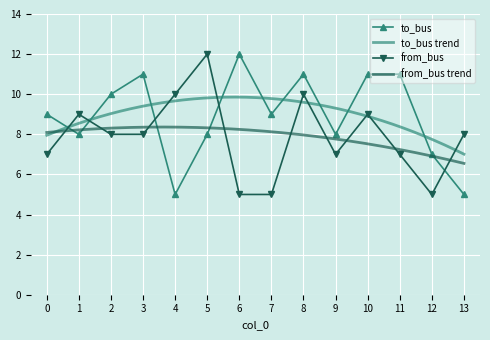

Between 11 and 13, which series saw the biggest shift?

to_bus